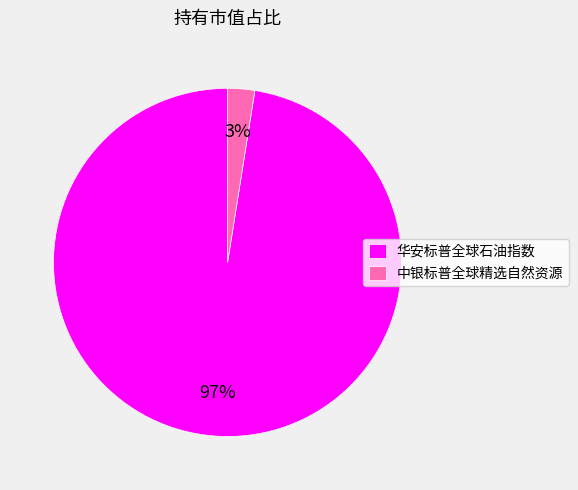

To the nearest percent, what is the combined percentage of 中银标普全球精选自然资源 and 华安标普全球石油指数?

100%